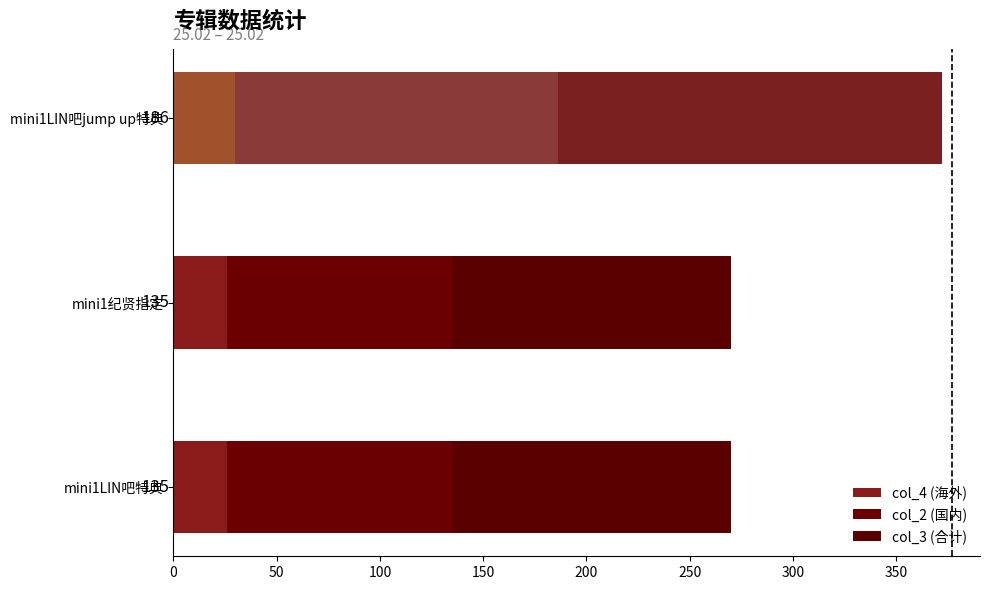

Count the number of data series in this chart.

3